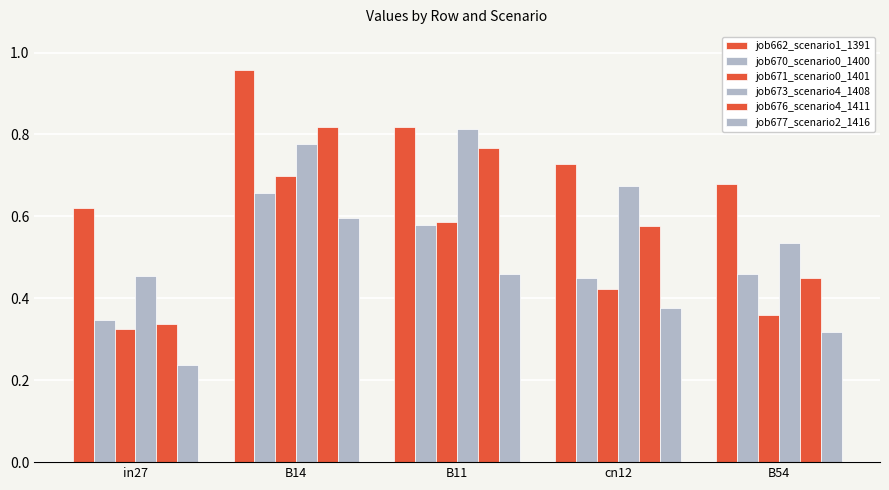

What is the average value of the job670_scenario0_1400 series?

0.5